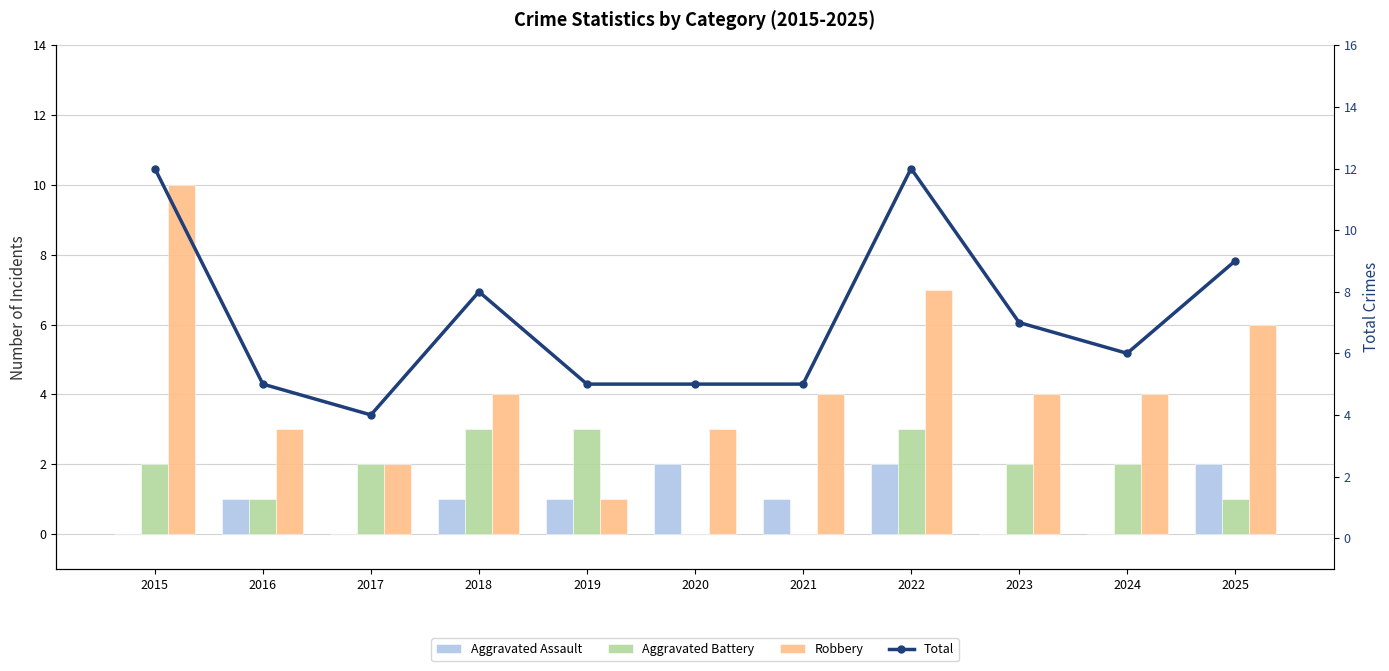

At which label is Total closest to 8?

2018